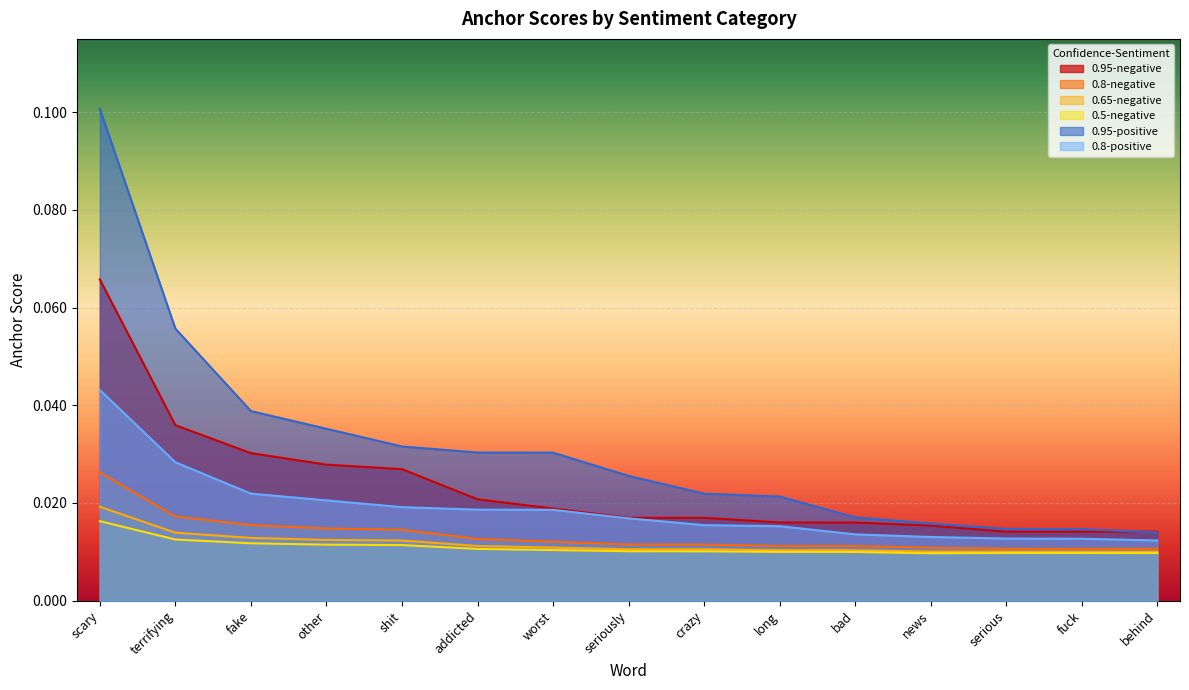

Count the number of categories in the chart.

15